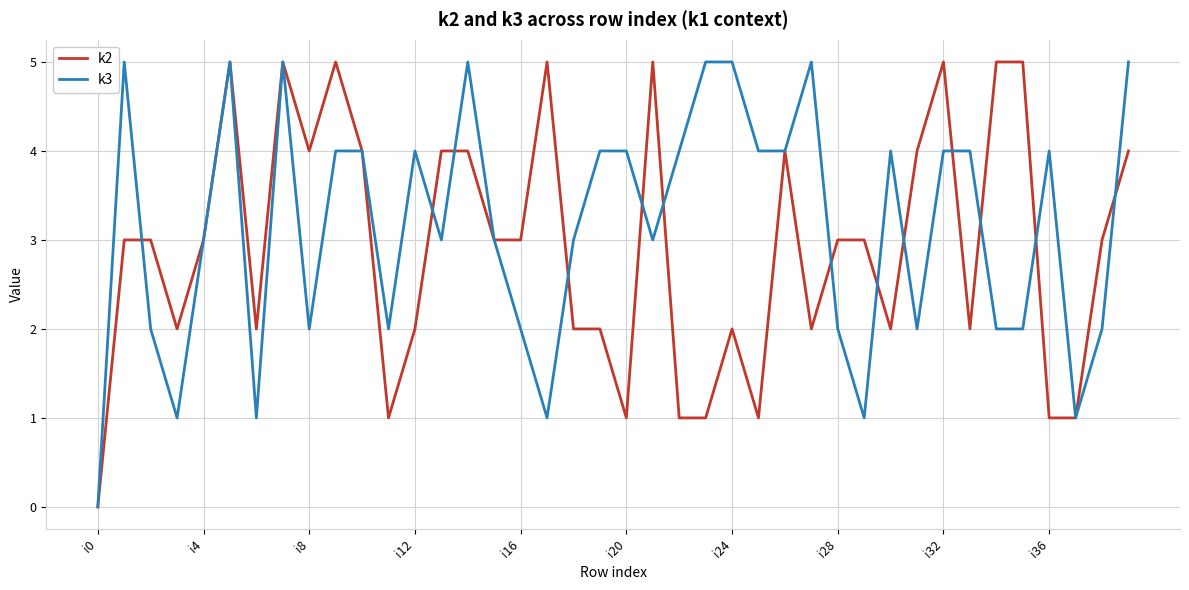

Which series has the largest total across all categories?

k3